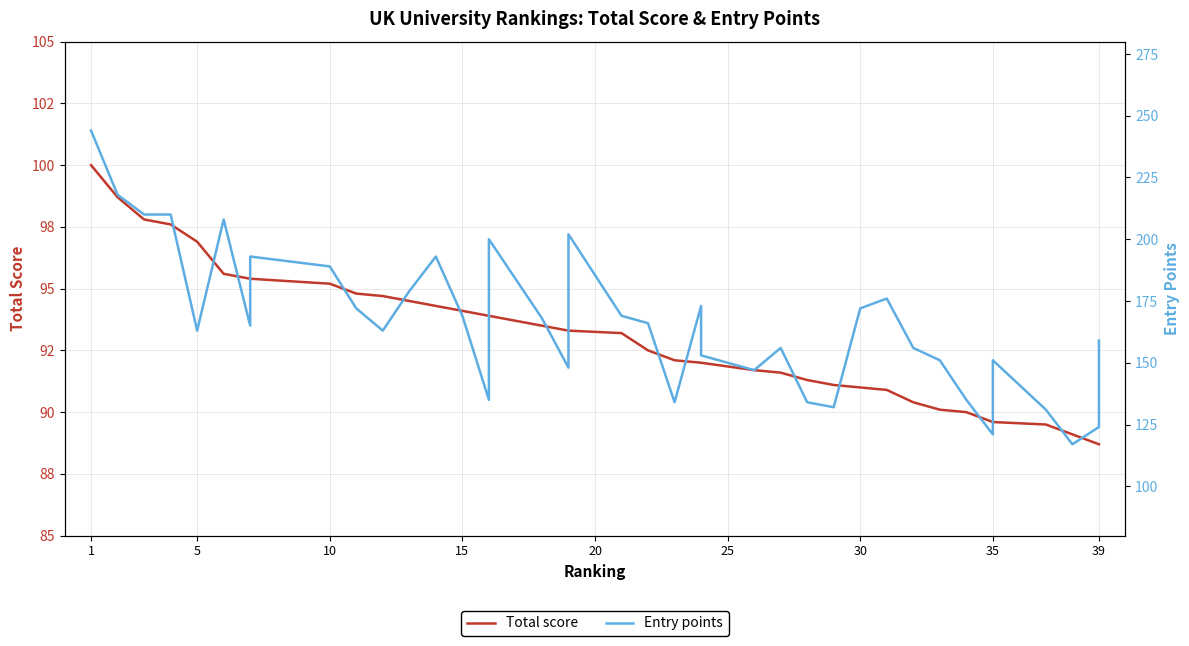

How many distinct data groups are displayed?

2